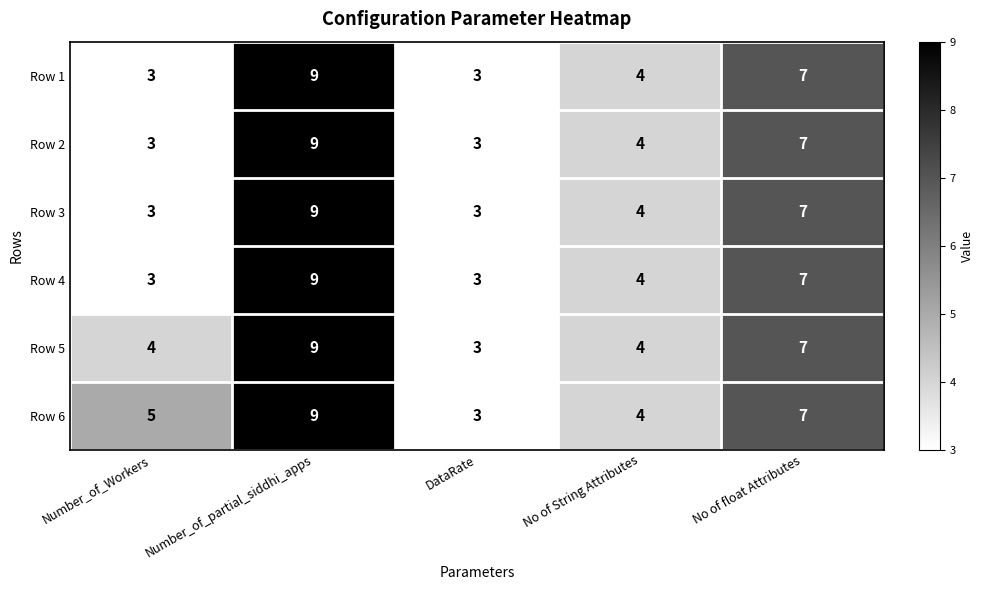

True or false: Row 1 has a value of 5 at DataRate.

False